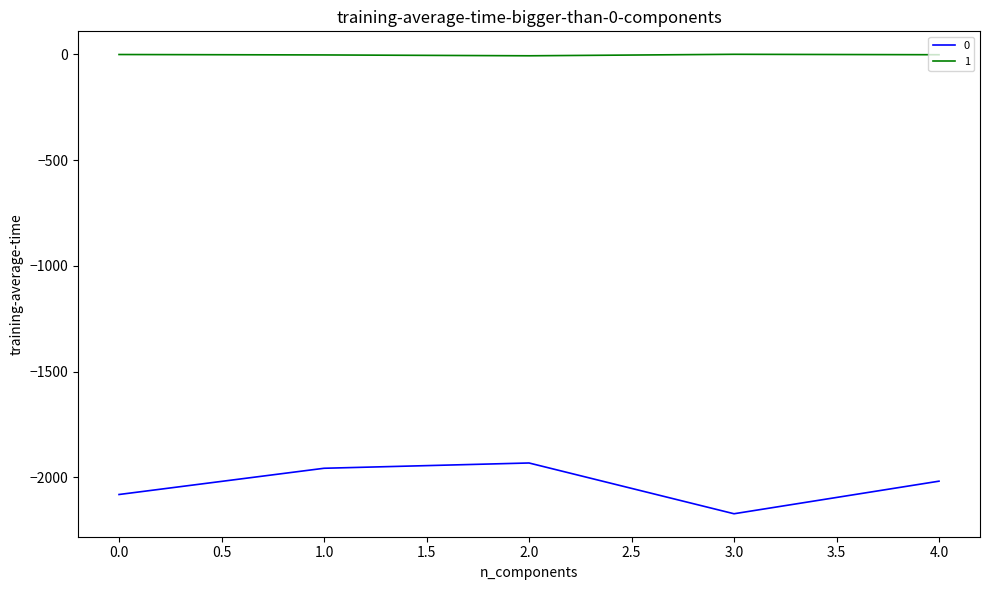

True or false: 1 has a value of -1 at 0.0.

True